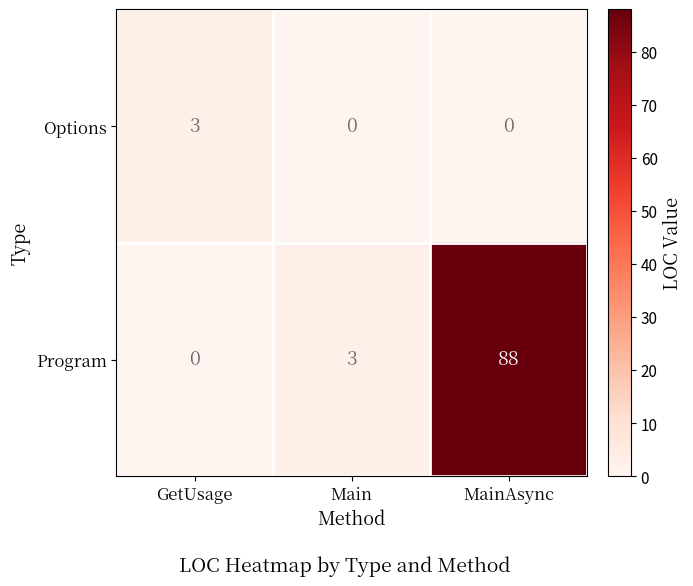

Reading left to right, what are all the values shown in this chart?

Options: GetUsage=3	Main=0	MainAsync=0
Program: GetUsage=0	Main=3	MainAsync=88